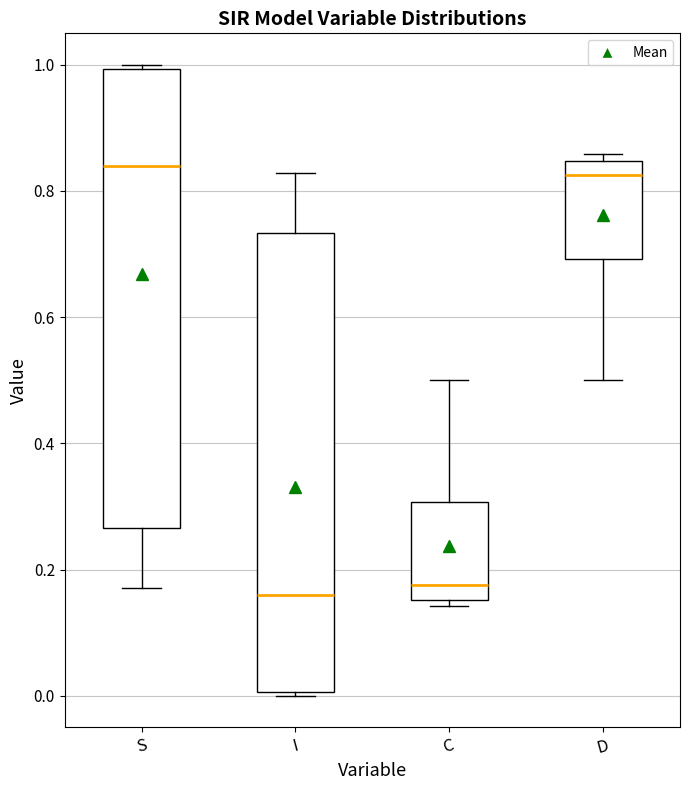

Reading left to right, transcribe this box plot: for each box, give where its median line is, the range the box spans, and where its two whiskers end, as read against the y-axis. The values are not printed on the chart, so give them approximately, as read against the axis.

S: median 0.84, box 0.26 to 1.00, whiskers 0.18 to 1.00 (just above the box's upper edge)
I: median 0.16, box 0.00 to 0.74, whiskers 0.00 (just below the box's lower edge) to 0.82
C: median 0.18, box 0.16 to 0.30, whiskers 0.14 to 0.50
D: median 0.82, box 0.70 to 0.84, whiskers 0.50 to 0.86